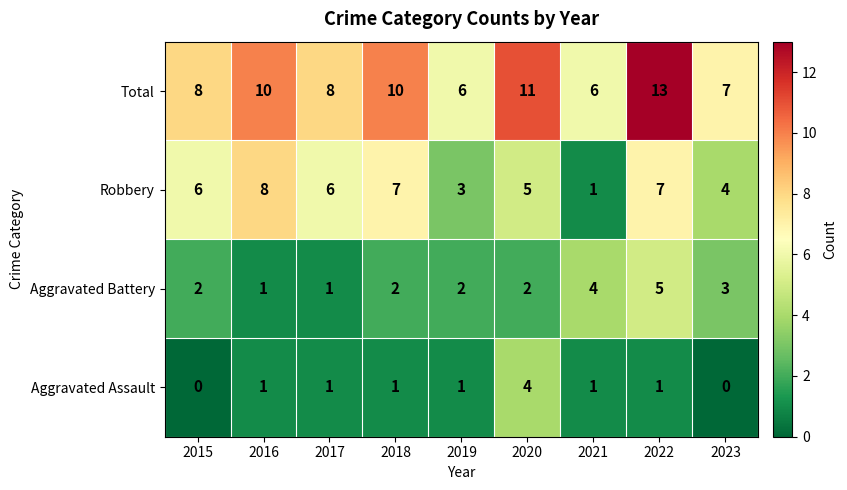

True or false: Total has a value of 8 at 2015.

True